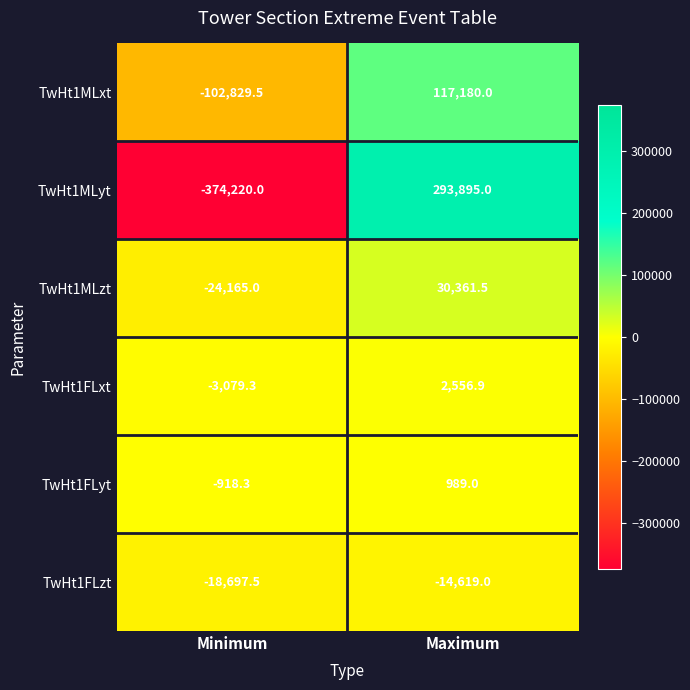

How many categories are shown in the chart?

2